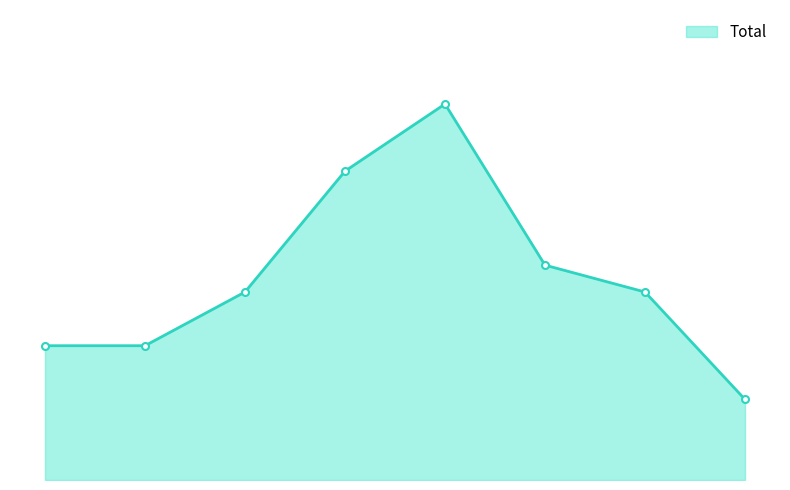

Does the chart have visible grid lines?

No